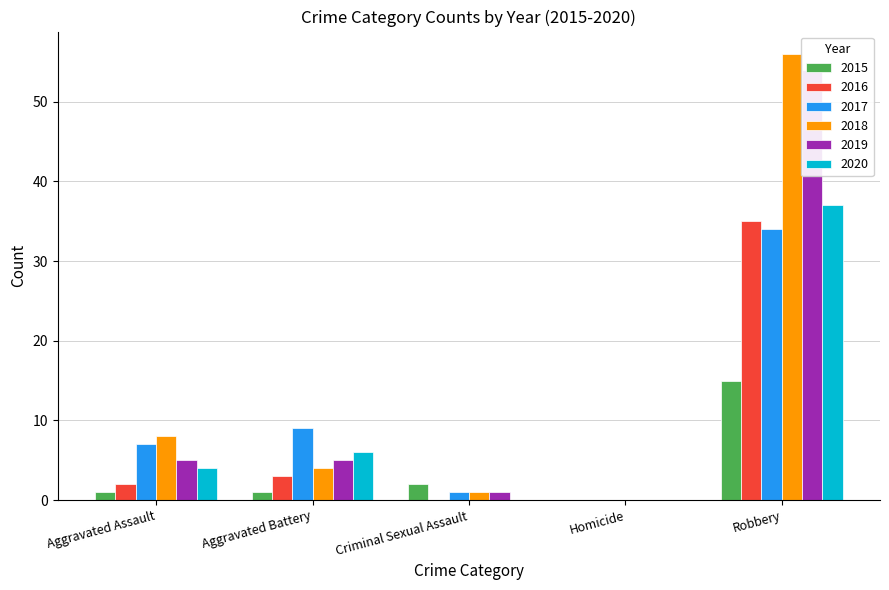

Which series has the widest spread of values?

2018